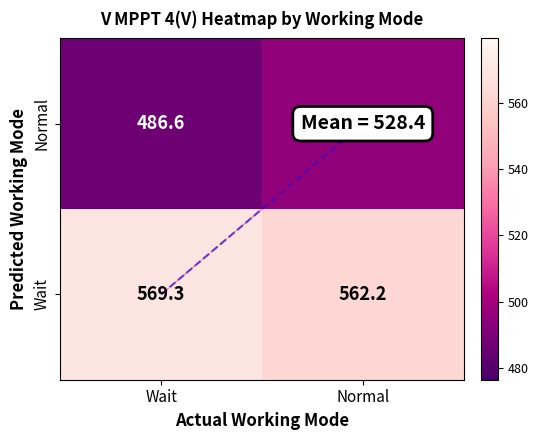

What is the total value across all series at Wait?

1055.9